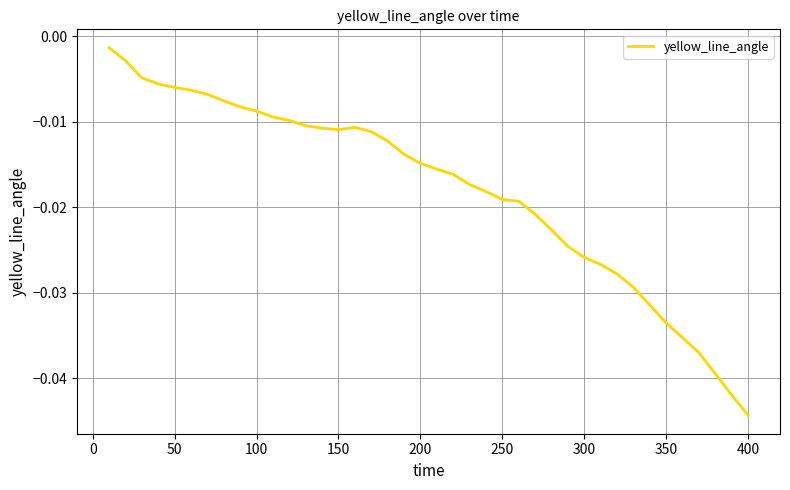

How many lines are shown in the chart?

1